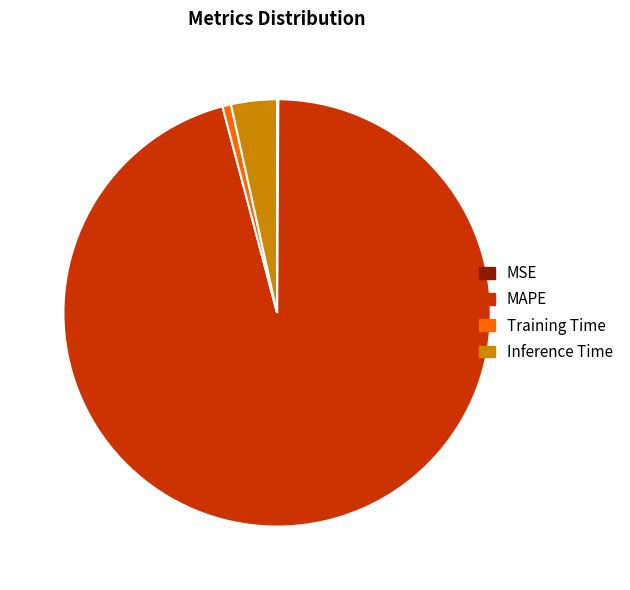

Between Inference Time and Training Time, which is larger?

Inference Time